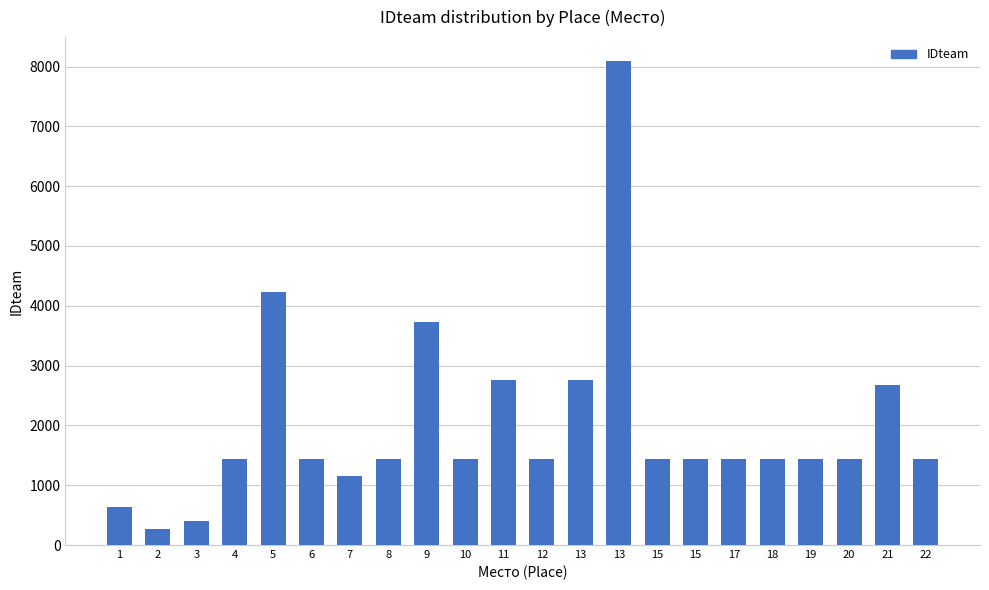

The value at 11 is 2765. True or false?

True